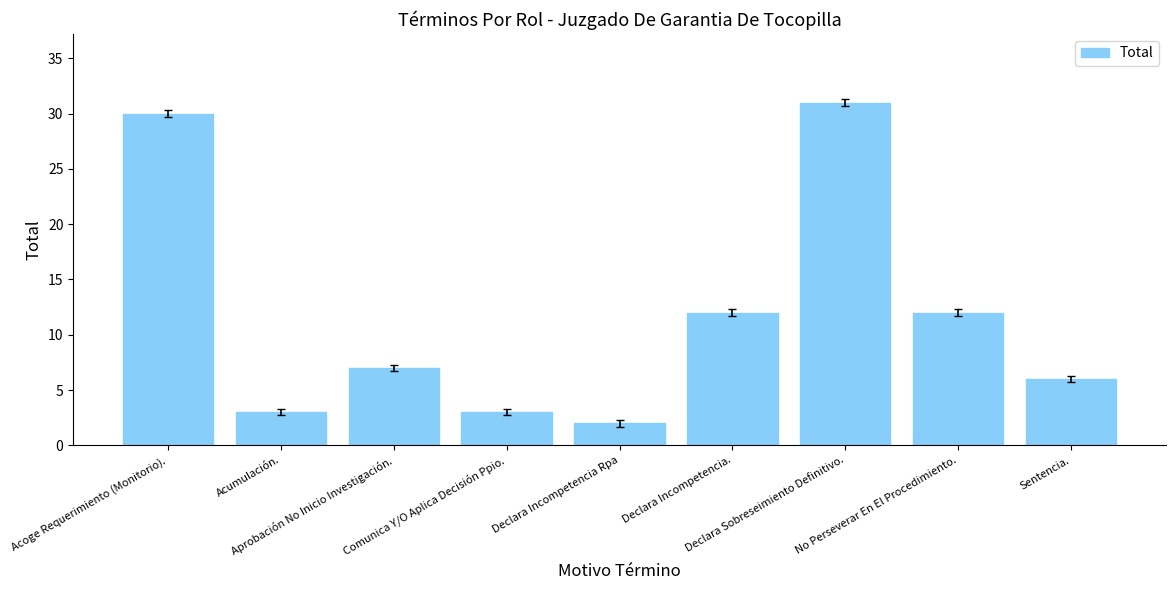

Read the value at Declara Incompetencia., to the nearest 10.

10